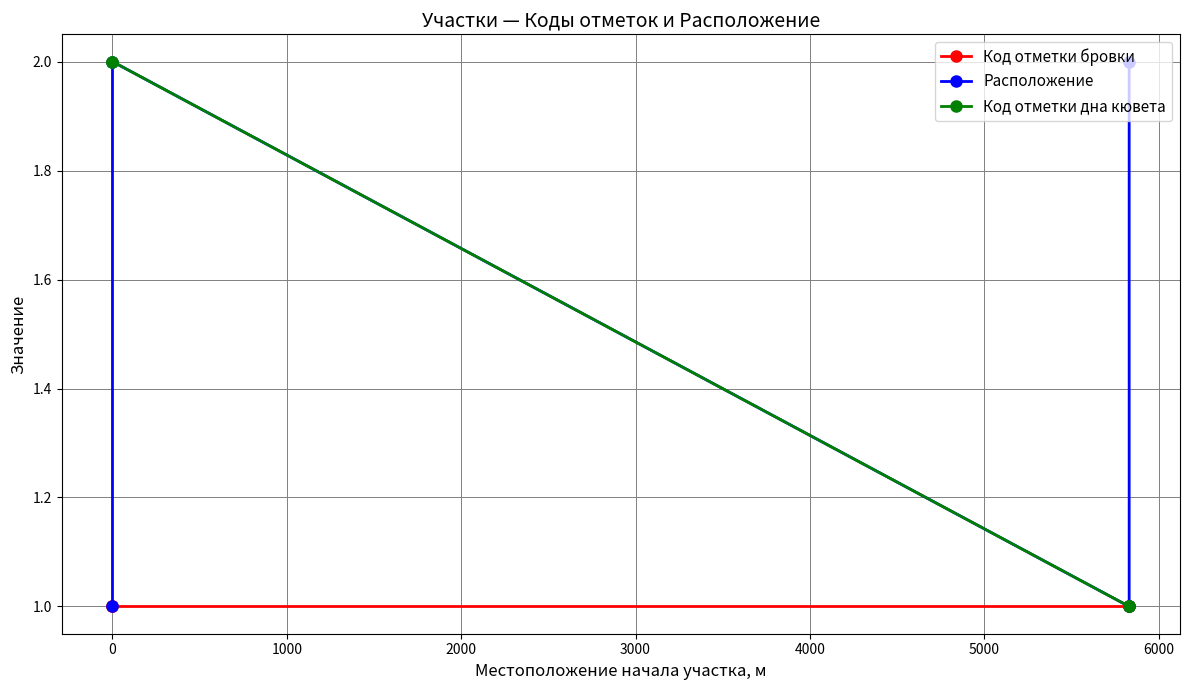

What is the spread (max minus min) of values at 0?

1